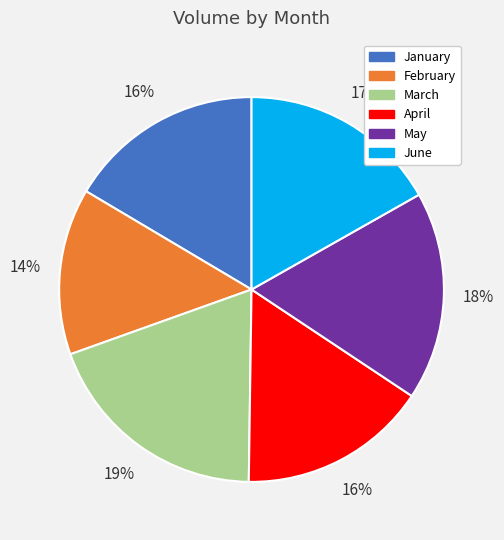

What percentage is the April slice, to the nearest percent?

16%